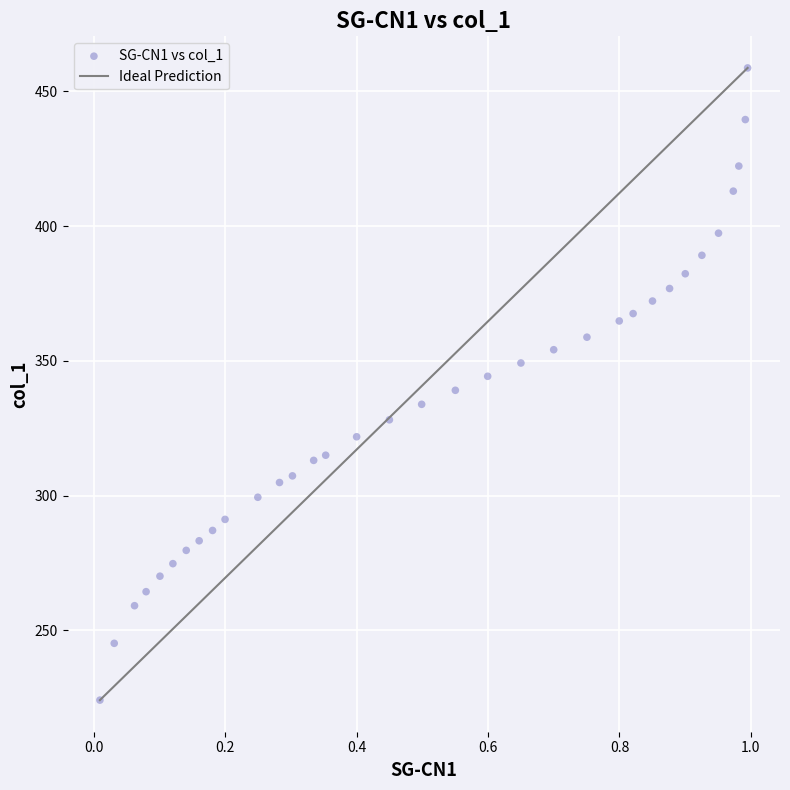

What is the range of X values (max minus min)?

1.0